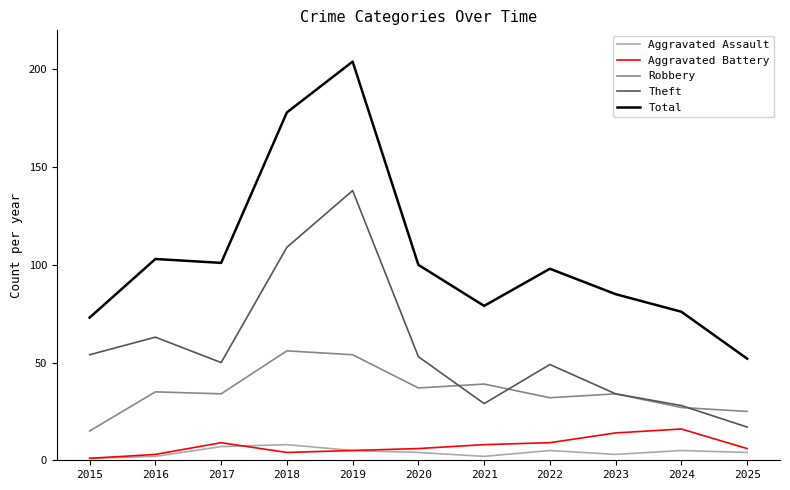

What is the smallest value displayed?

1